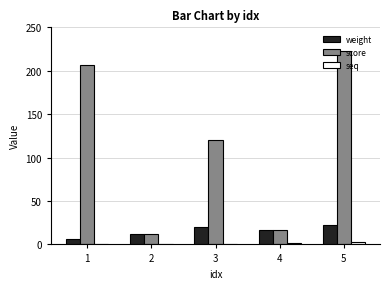

Are the bars grouped side by side (vs. stacked)?

Yes